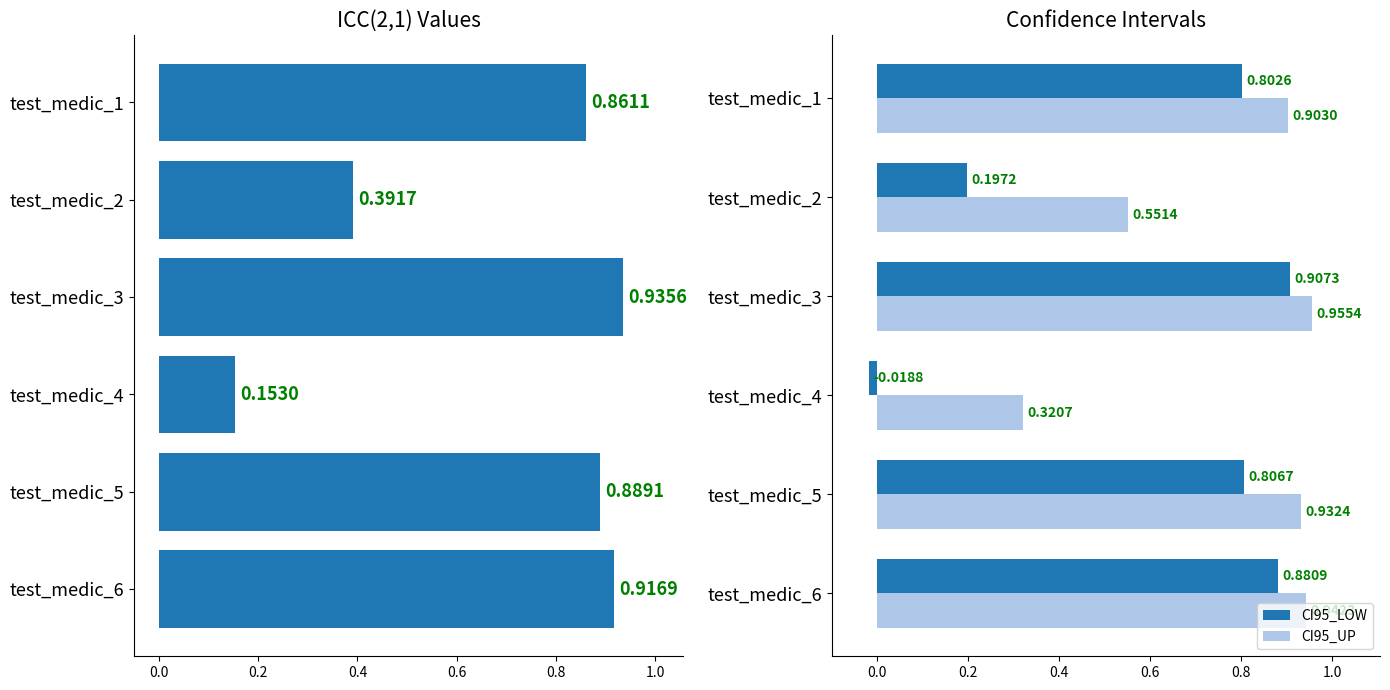

List the labels in order of CI95_UP value, largest first.

test_medic_3, test_medic_6, test_medic_5, test_medic_1, test_medic_2, test_medic_4